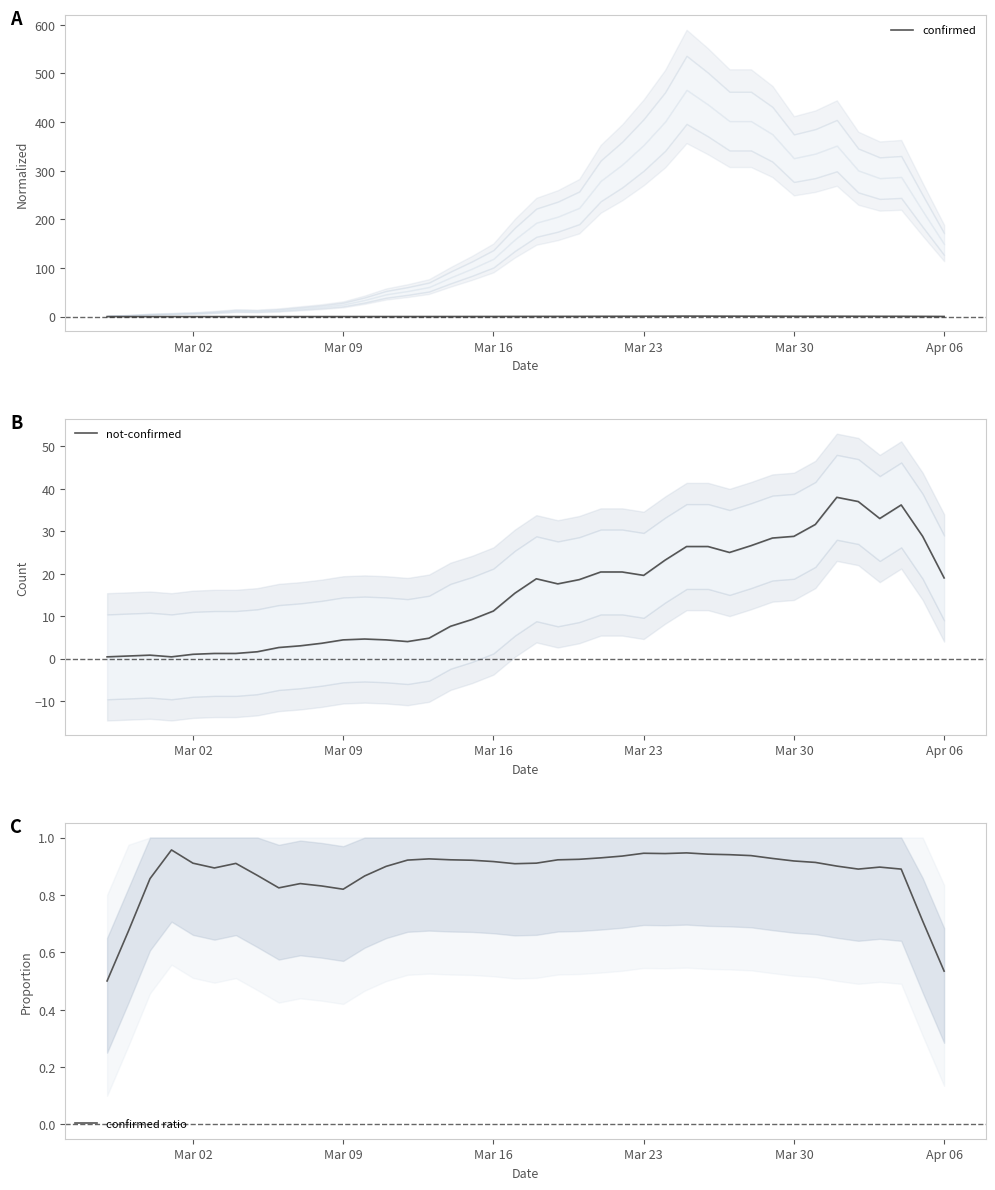

What is the value of the confirmed ratio point at the 28th from the left?

0.9